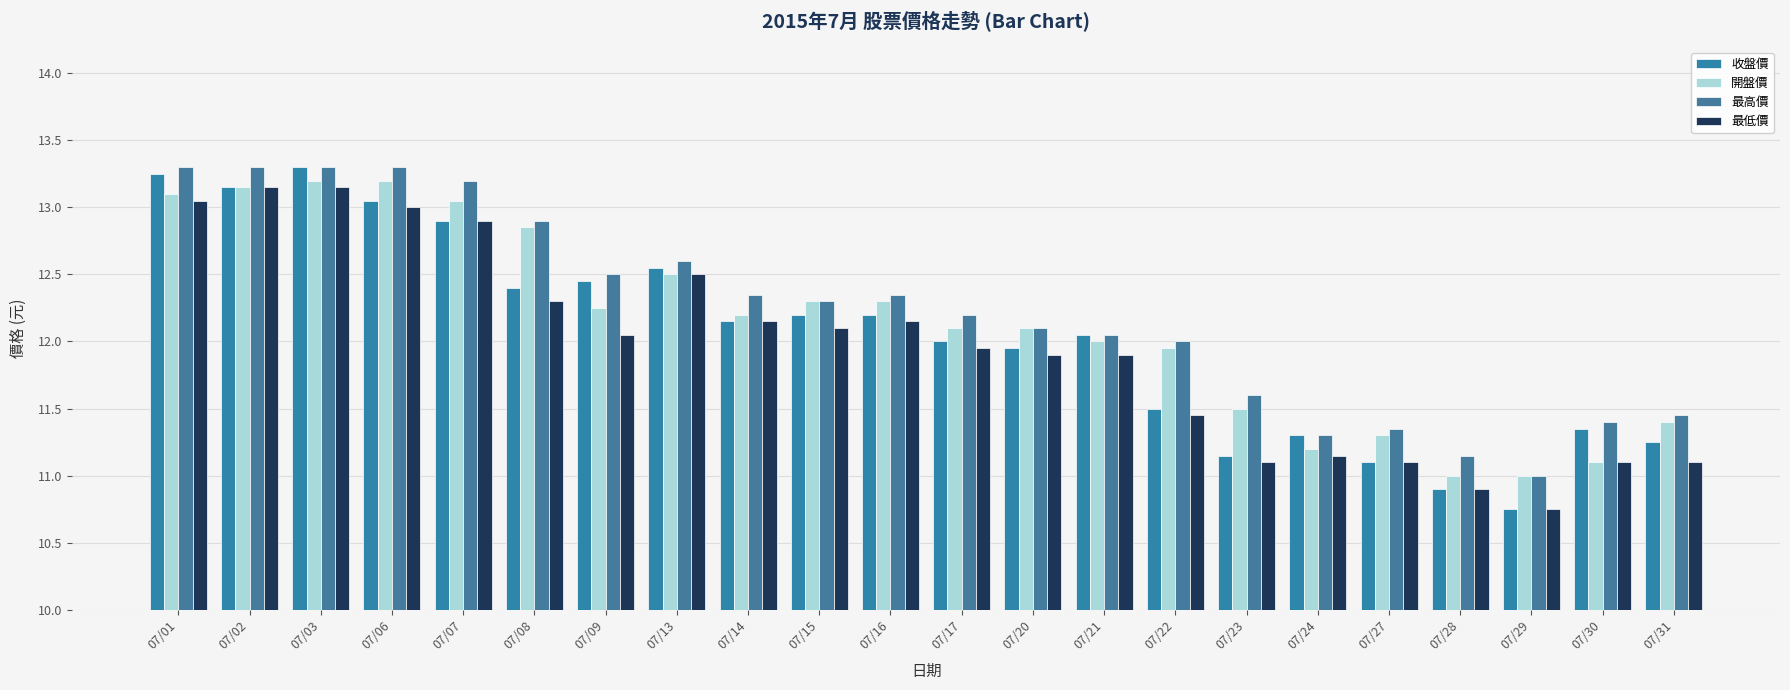

Rank the series by their average value, from lowest to highest.

最低價, 收盤價, 開盤價, 最高價